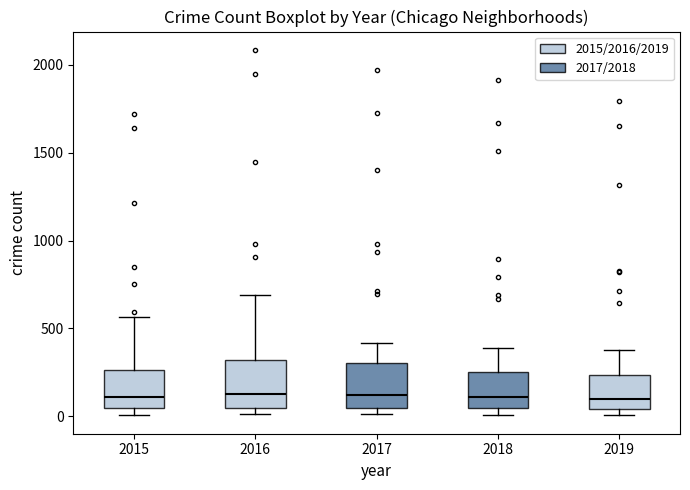

Reading left to right, transcribe this box plot: for each box, give where its median line is, the range the box spans, and where its two whiskers end, as read against the y-axis. The values are not printed on the chart, so give them approximately, as read against the axis.

2015: median 100, box 50 to 250, whiskers 0 to 550
2016: median 150, box 50 to 300, whiskers 0 to 700
2017: median 100, box 50 to 300, whiskers 0 to 400
2018: median 100, box 50 to 250, whiskers 0 to 400
2019: median 100, box 50 to 250, whiskers 0 to 400